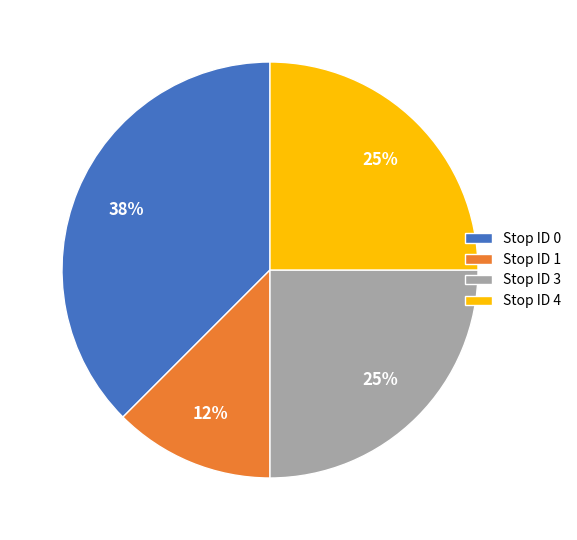

To the nearest percent, what percentage of the pie is Stop ID 4?

25%